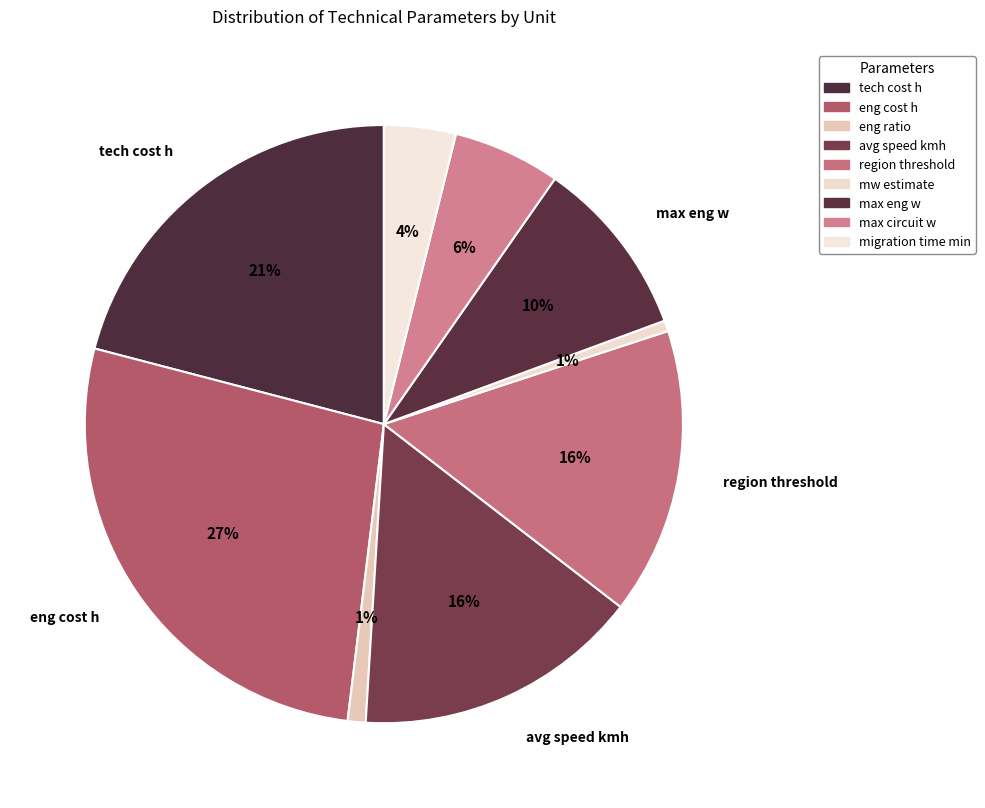

Rank the categories by value from lowest to highest.

mw estimate, eng ratio, migration time min, max circuit w, max eng w, avg speed kmh, region threshold, tech cost h, eng cost h